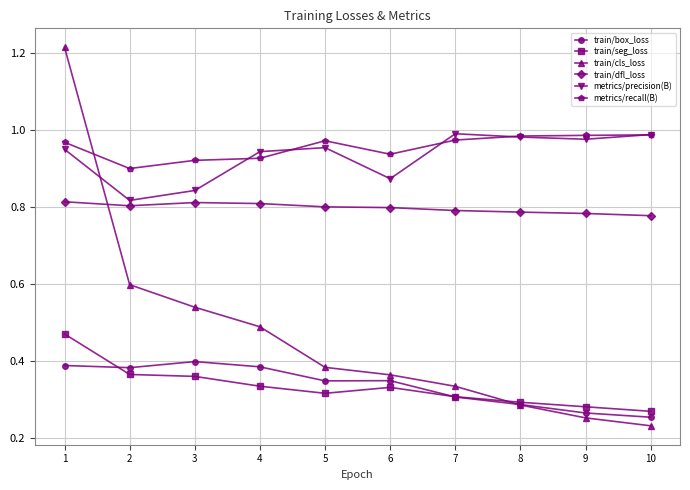

Where do train/cls_loss and train/dfl_loss first cross each other?

1 and 2